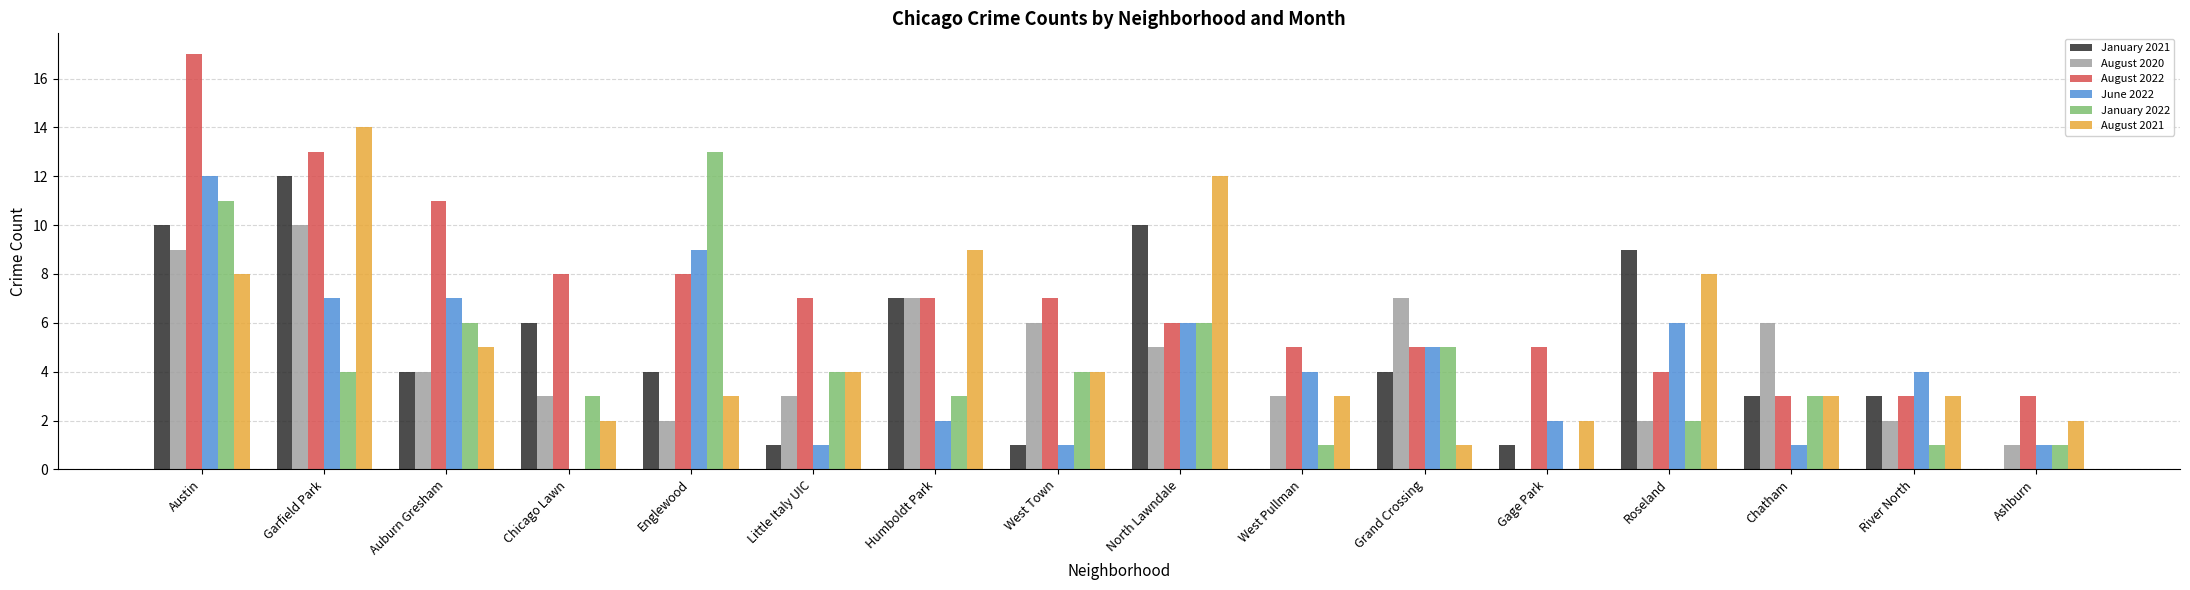

Read the January 2021 value at Grand Crossing.

4